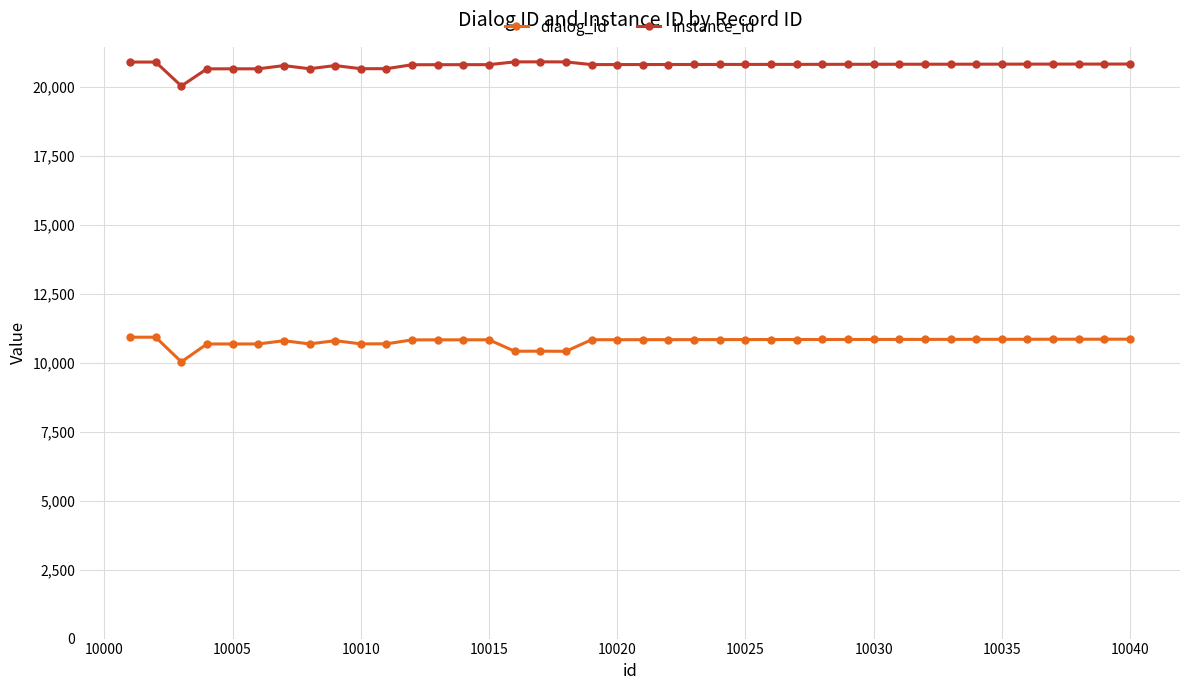

What is the minimum value for instance_id?

20031